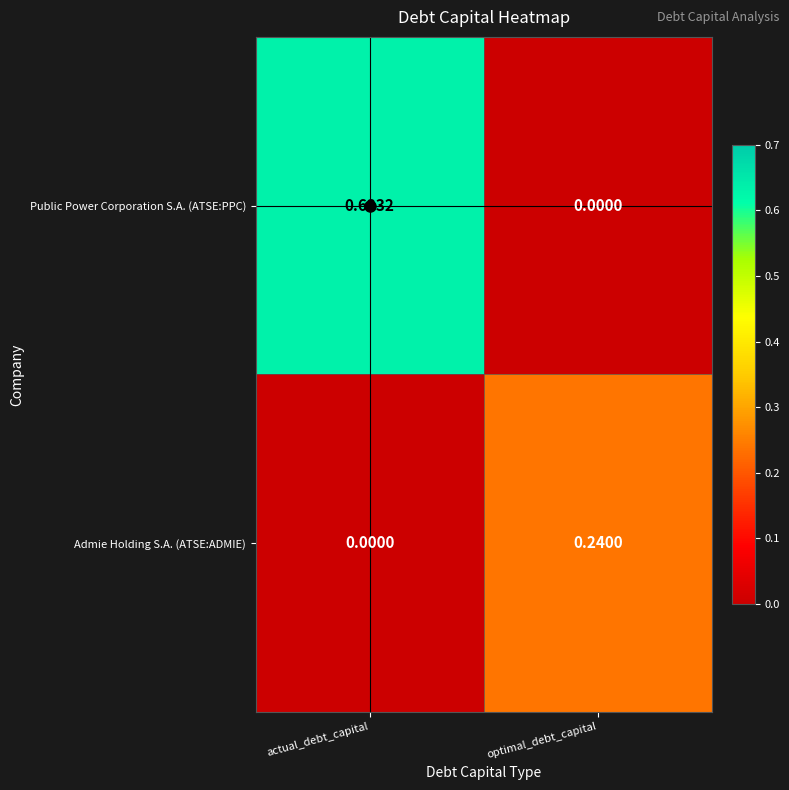

List the series in order of their peak value, lowest first.

Admie Holding S.A. (ATSE:ADMIE), Public Power Corporation S.A. (ATSE:PPC)